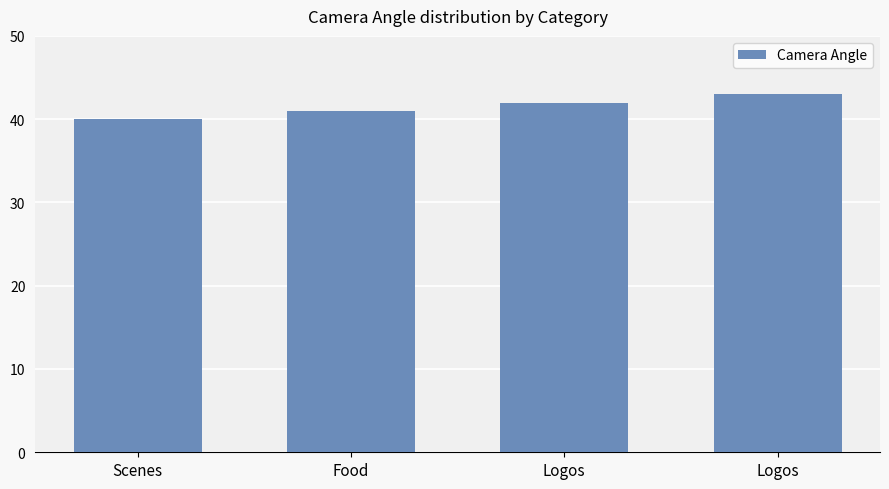

Where does the data first go above 42?

Logos